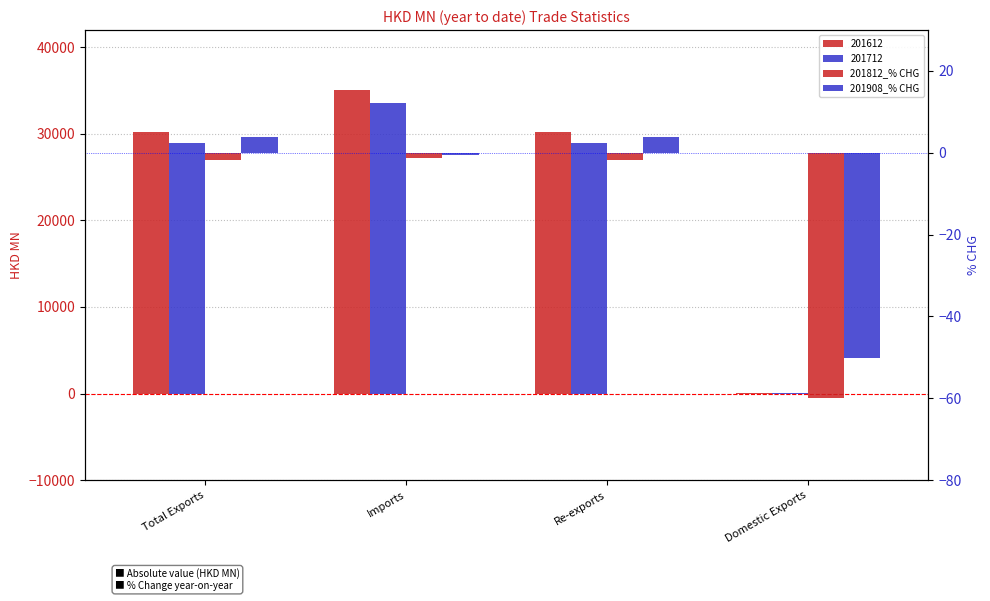

What is the approximate value of 201908_% CHG at Total Exports?

3.8